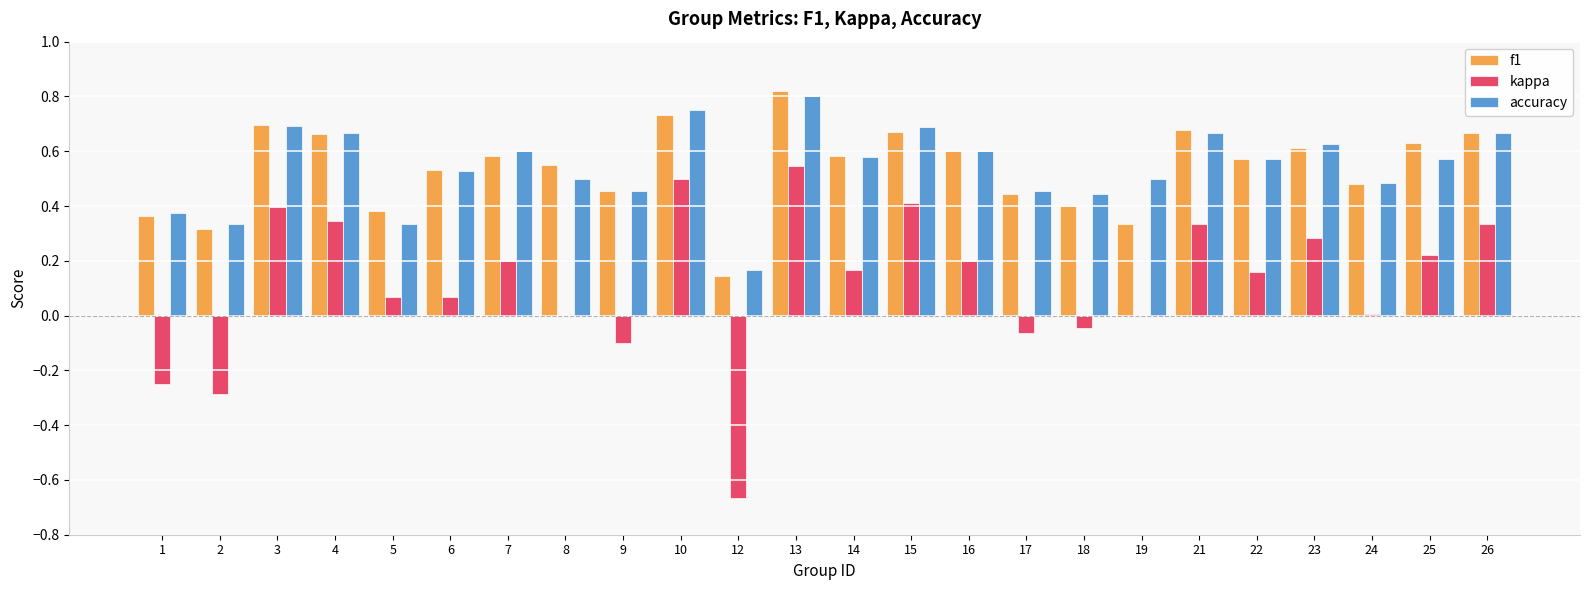

Between 5 and 16, which series saw the biggest shift?

accuracy